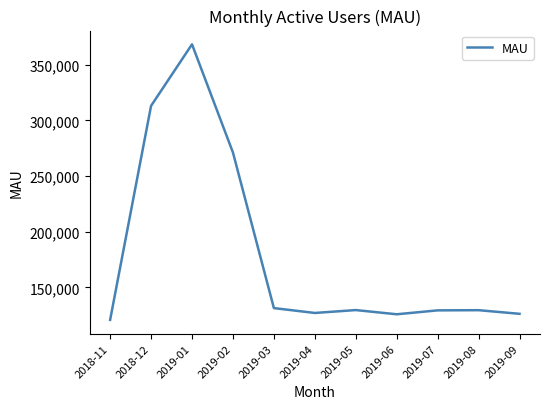

Is it true that the value at 2019-04 is 76215.1?

False